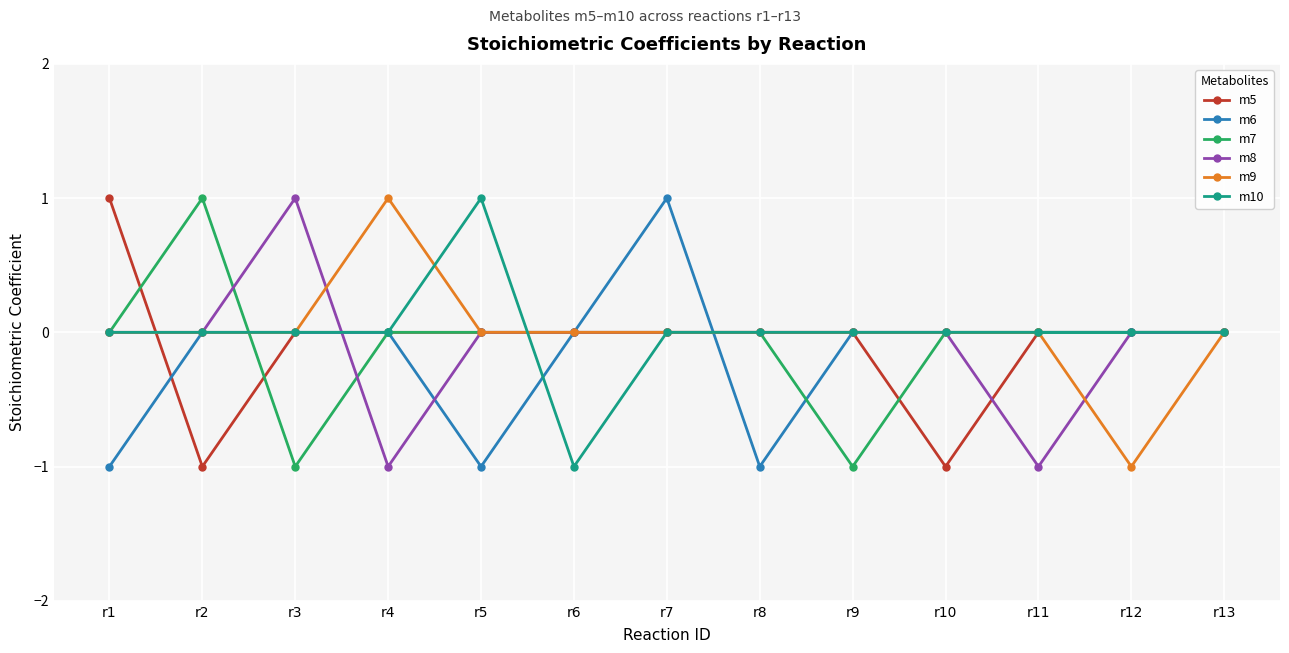

True or false: m8 has a value of 0 at r13.

True